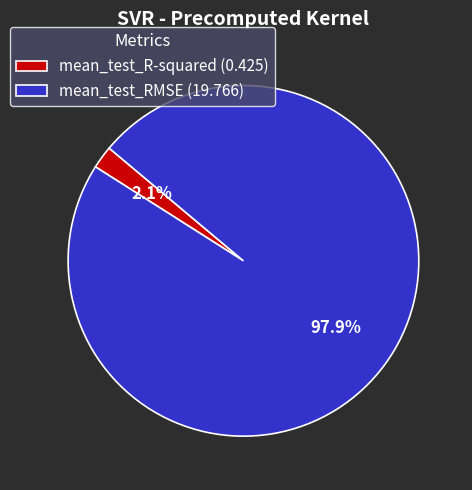

What portion of the pie excludes mean_test_RMSE?

2.1%